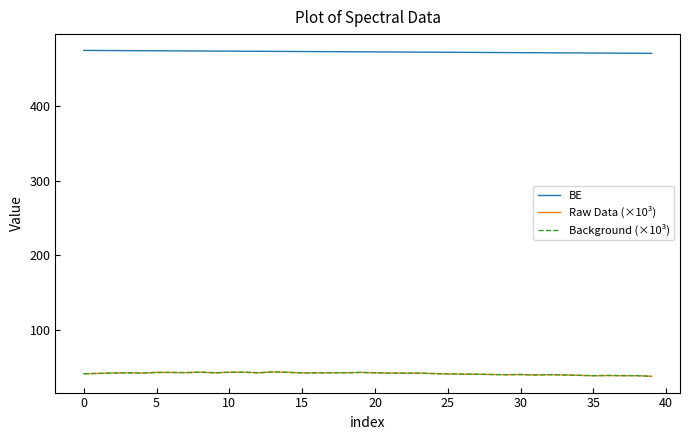

What is the sum of all BE values?

18885.2